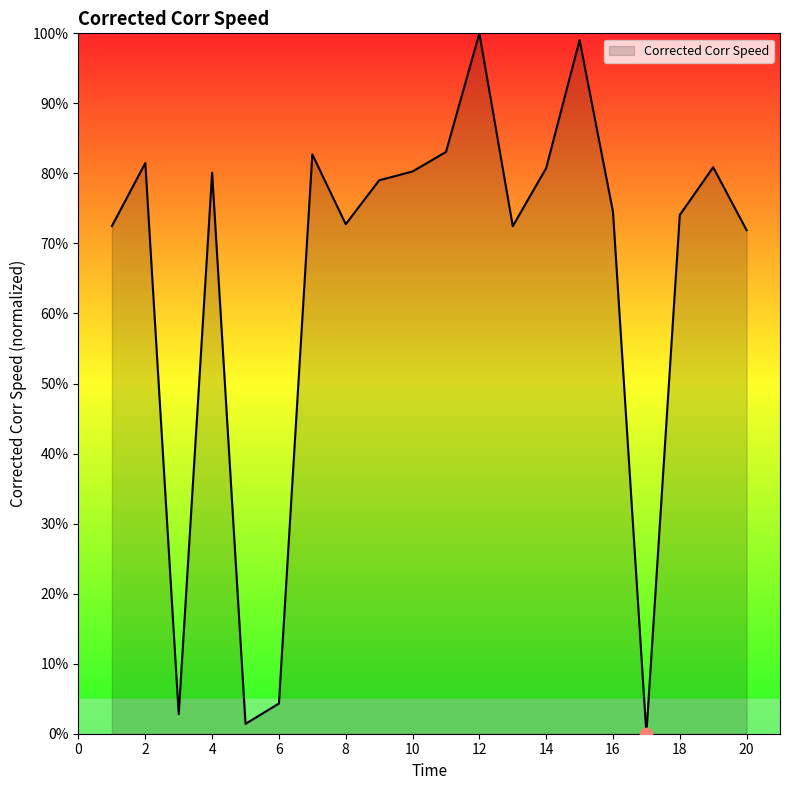

What is the maximum value shown in the chart?

100.0